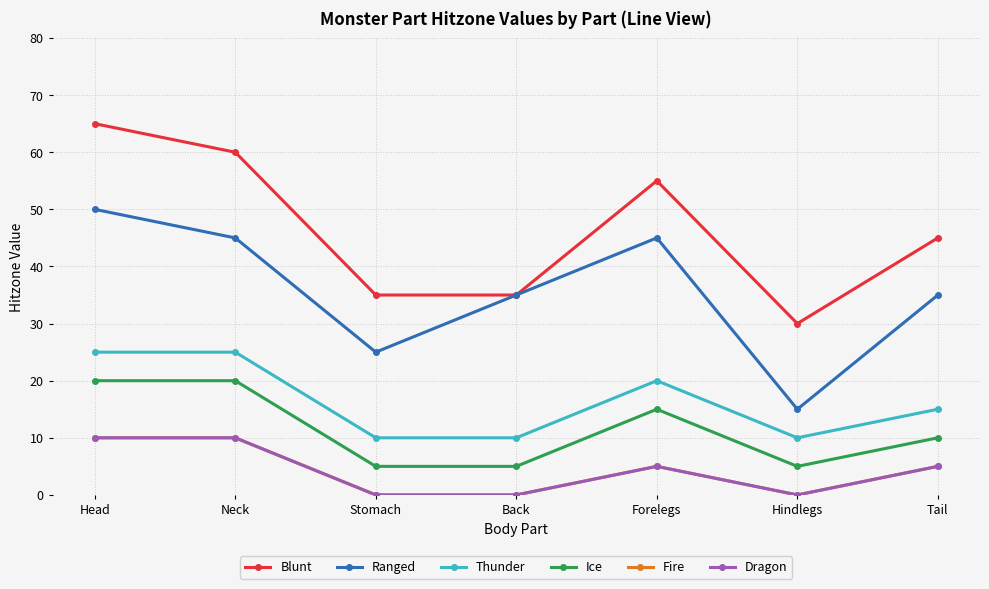

What is the label of the 3rd point from the right?

Forelegs